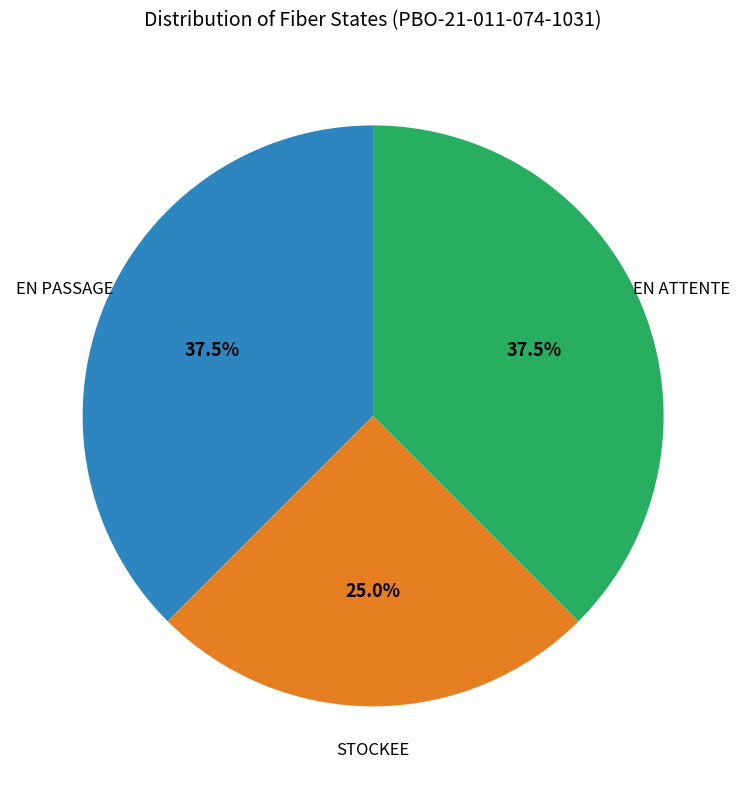

Does any single category account for the majority?

No